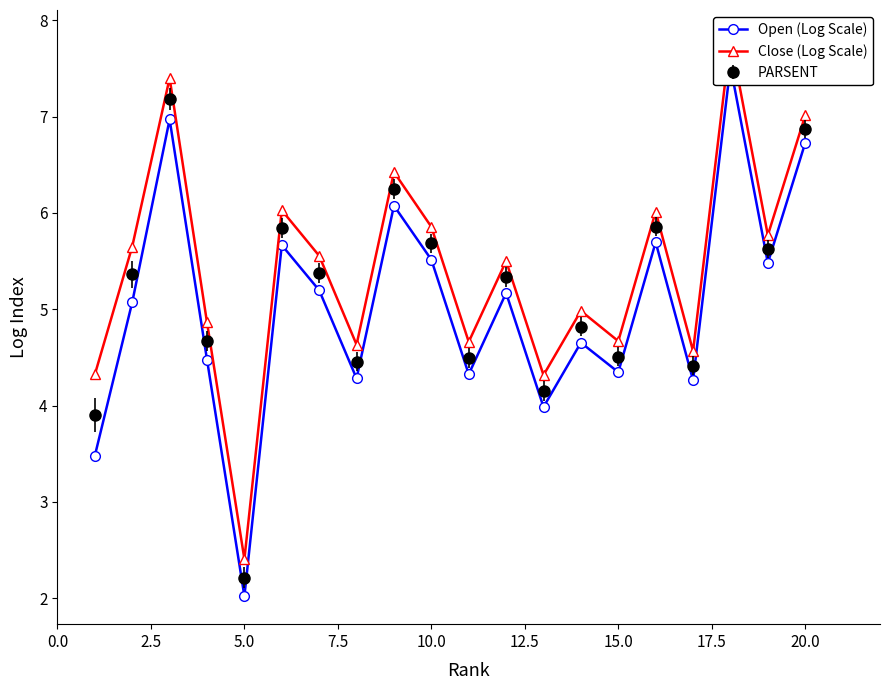

What is the greatest value displayed?

7.8